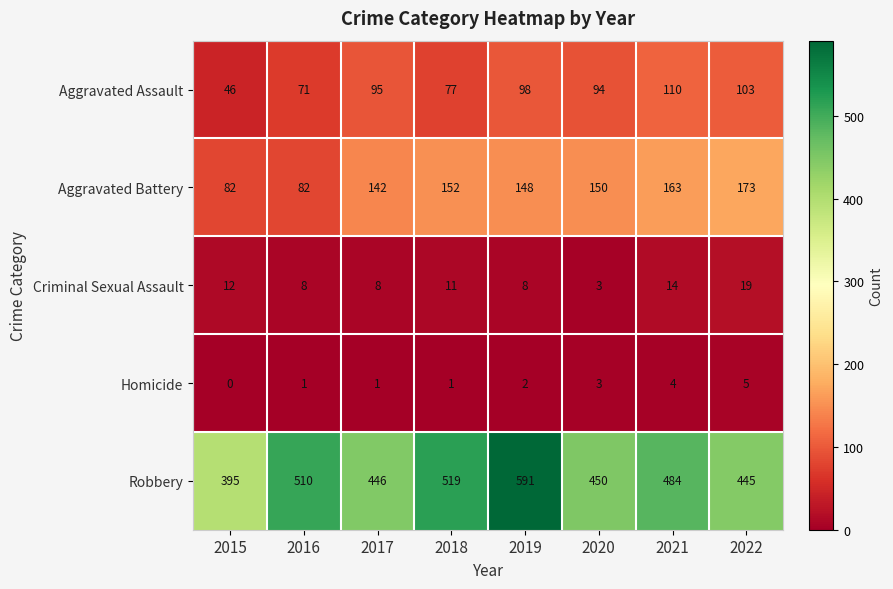

What is the difference between the highest and lowest values at 2022?

440